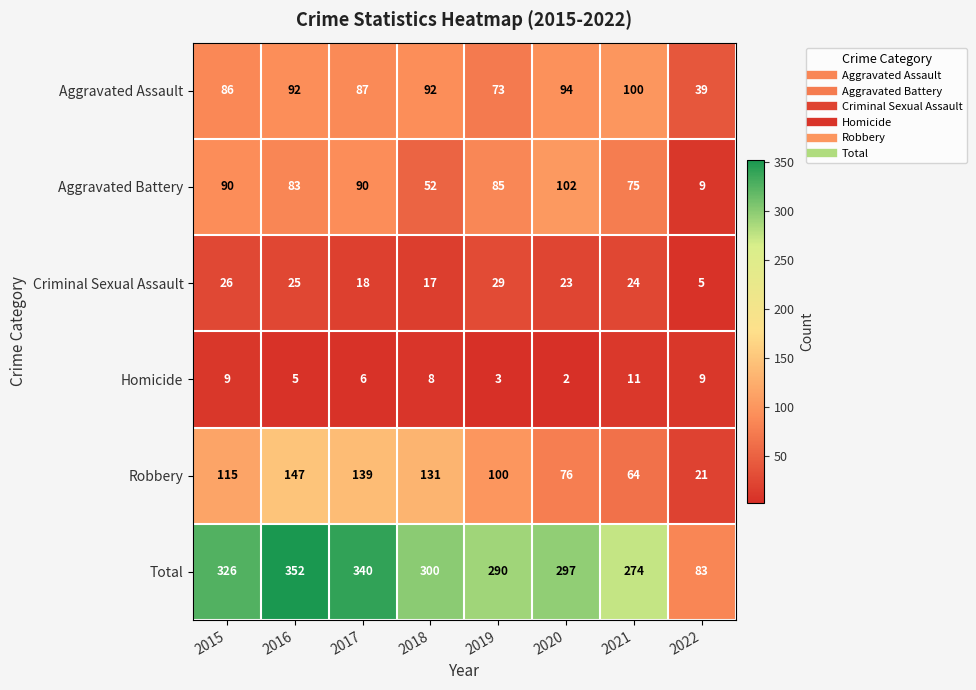

What is the approximate value of Total at 2018?

300